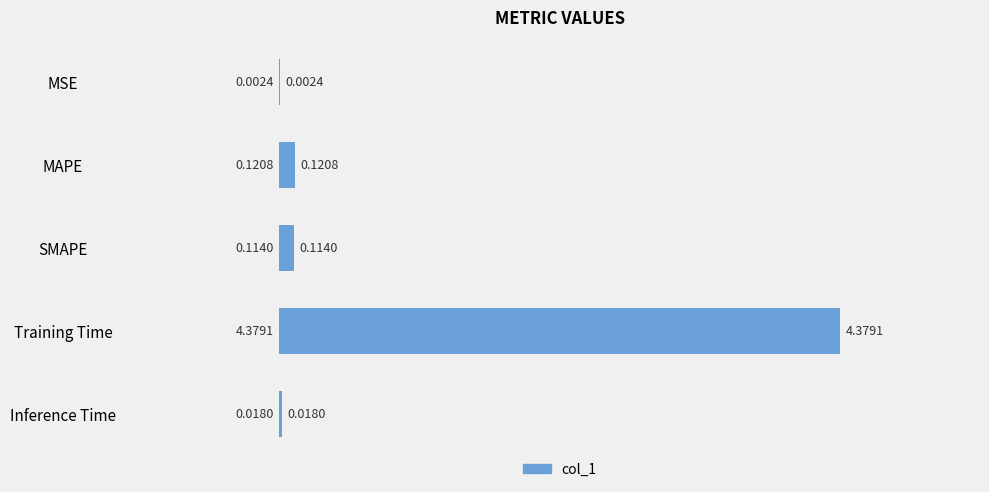

At which label is the value closest to 2?

MAPE